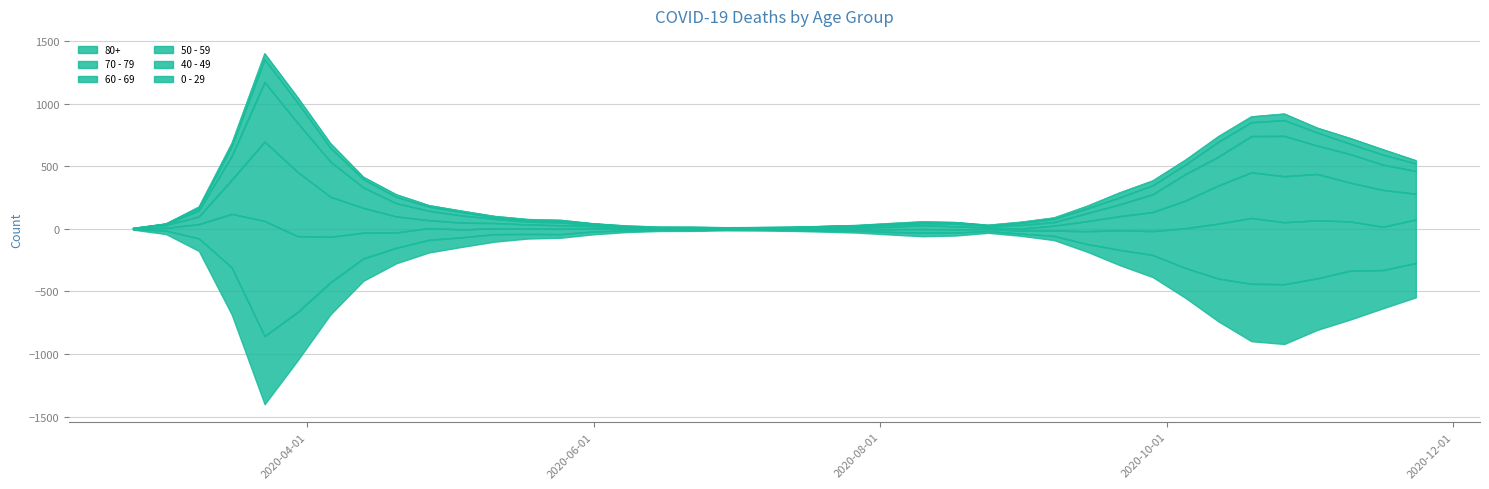

True or false: 80+ has more than 2 points higher than both neighbors.

True